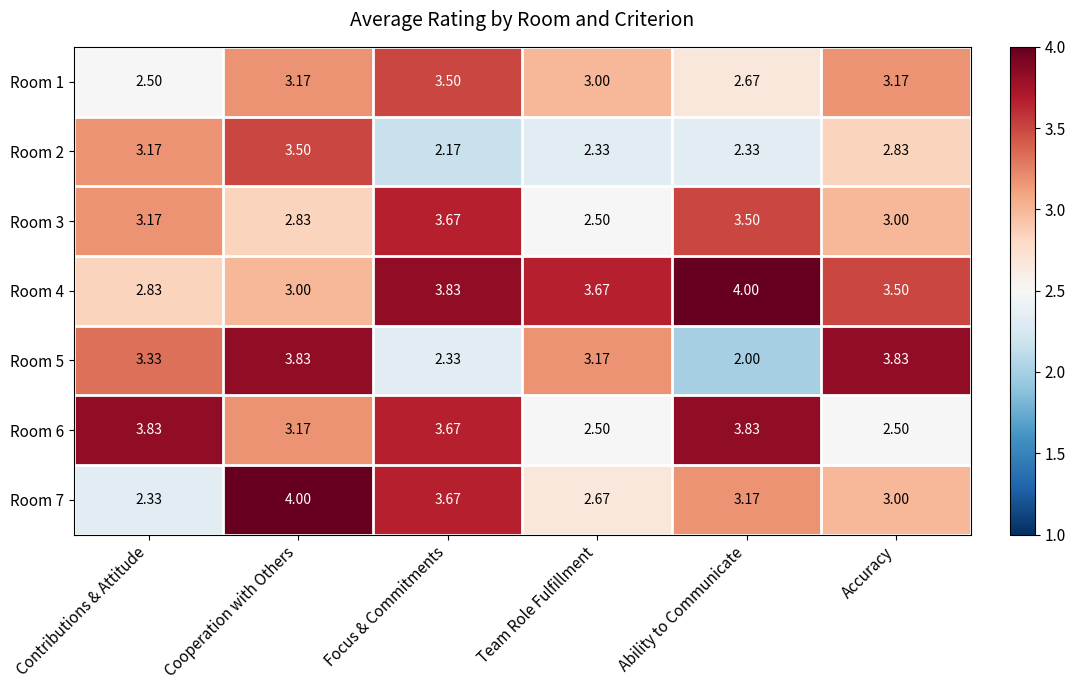

Where does the Room 6 series first go above 3?

Contributions & Attitude